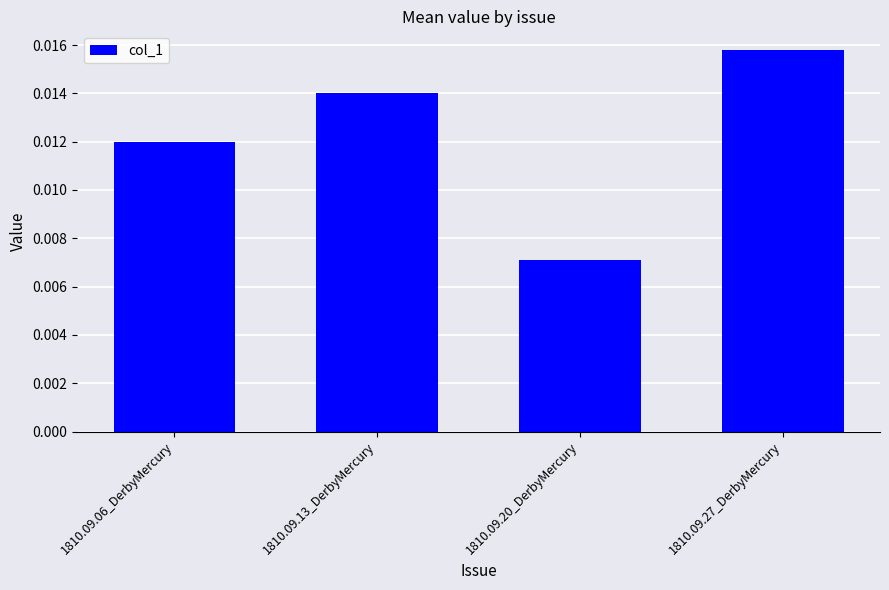

How many categories are shown in the chart?

4